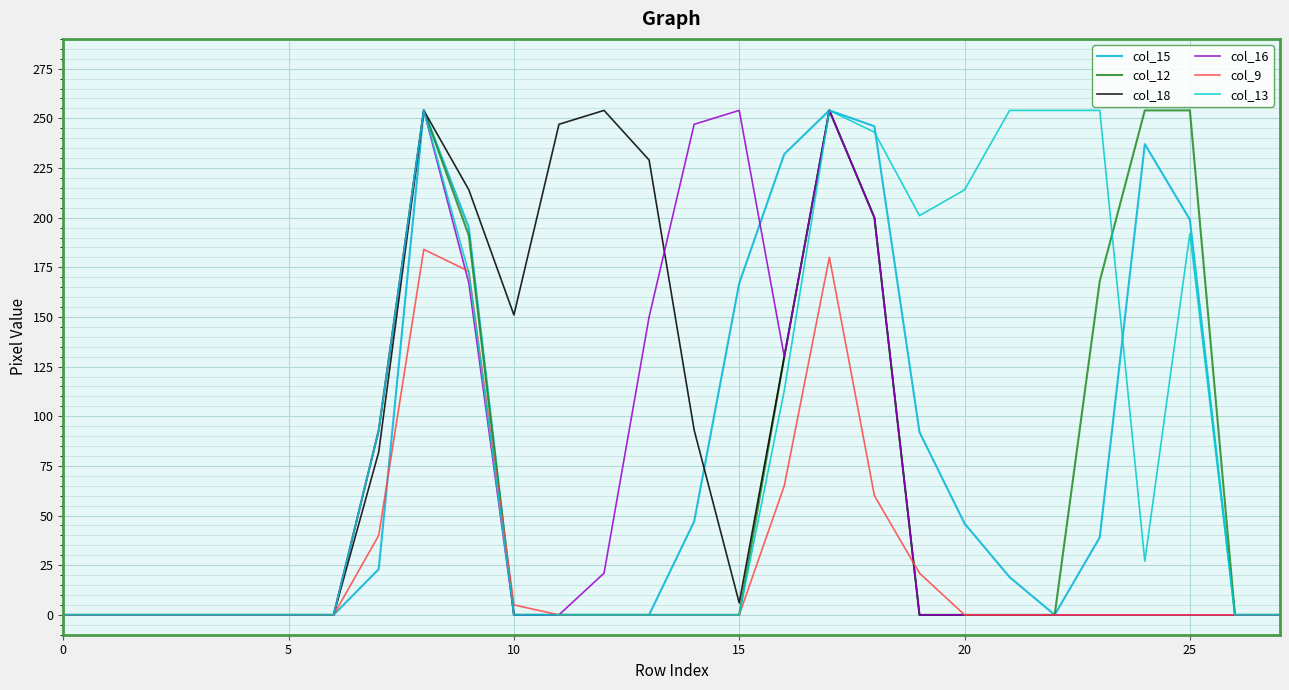

True or false: col_18 and col_15 intersect in this chart.

True